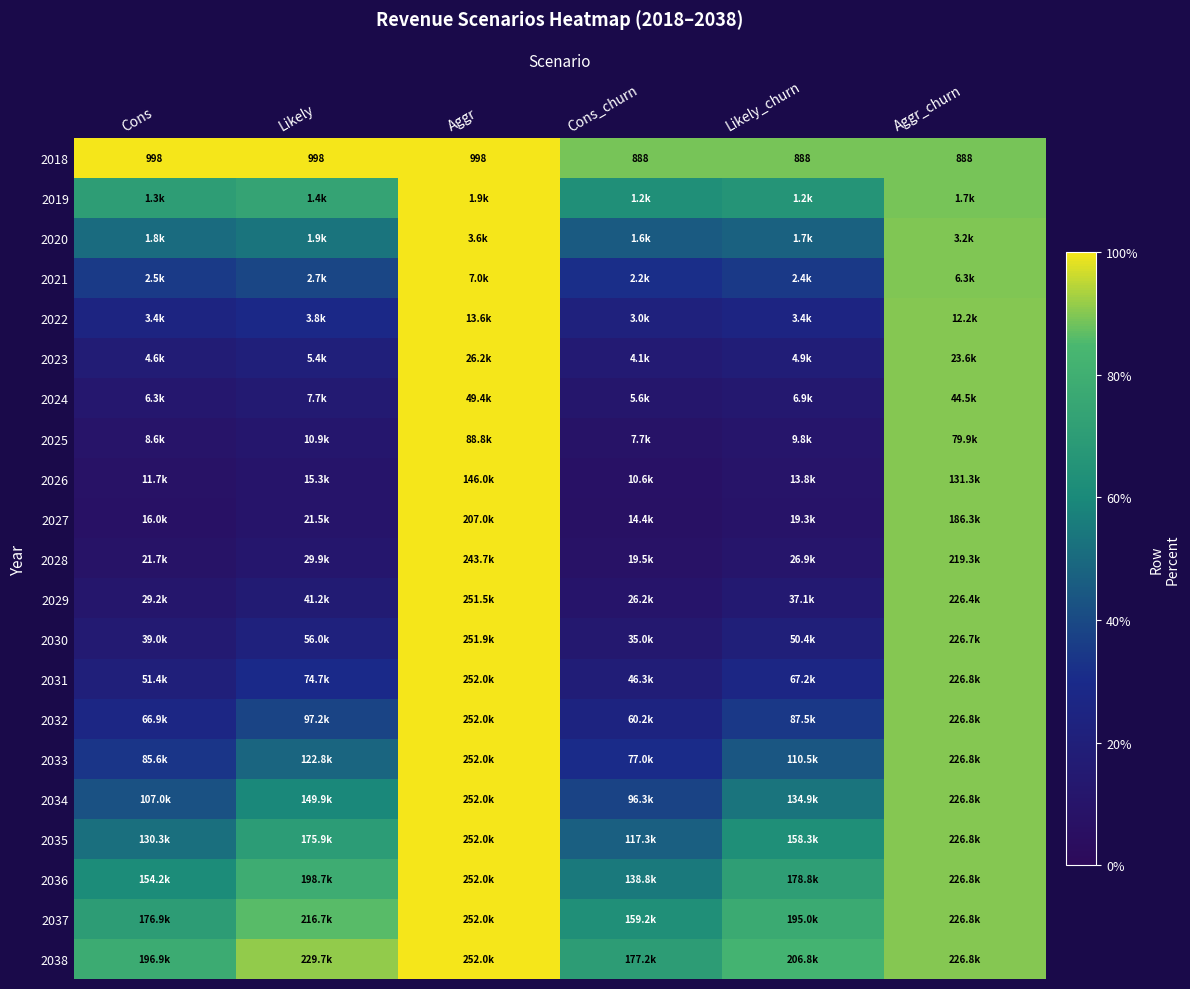

The value of 2024 at Aggr_churn is 90.0. True or false?

True